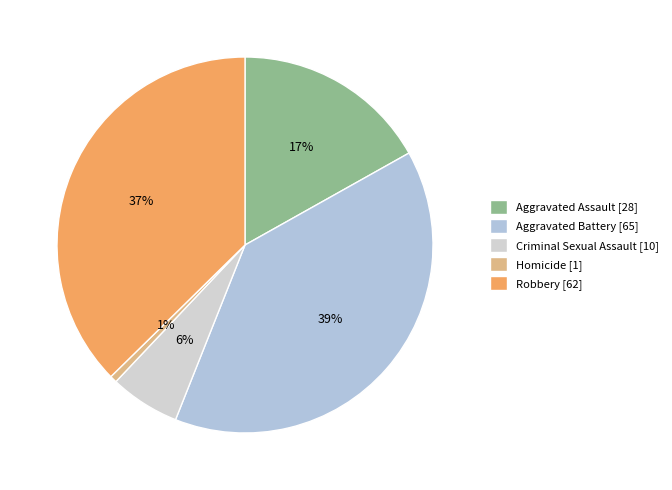

Is it true that Aggravated Assault is 17% of the pie?

True